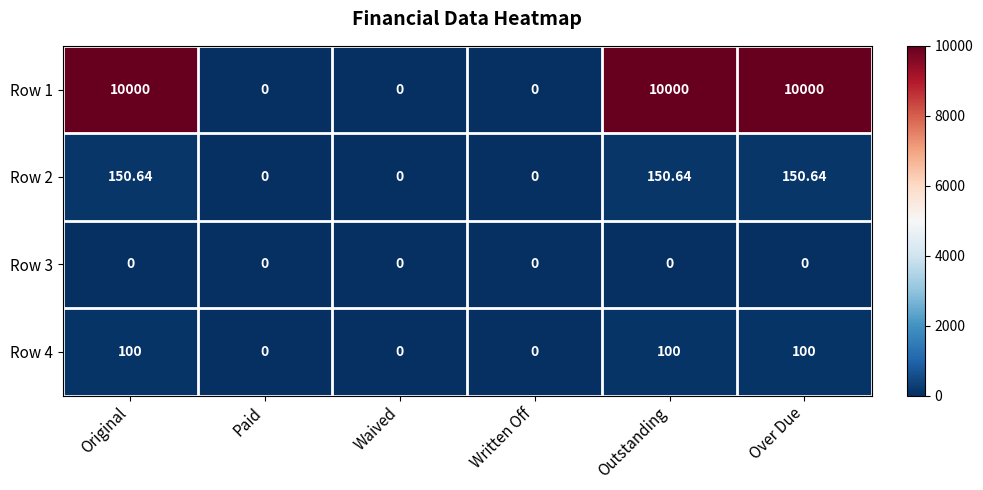

At which label does Row 2 first exceed 150?

Original